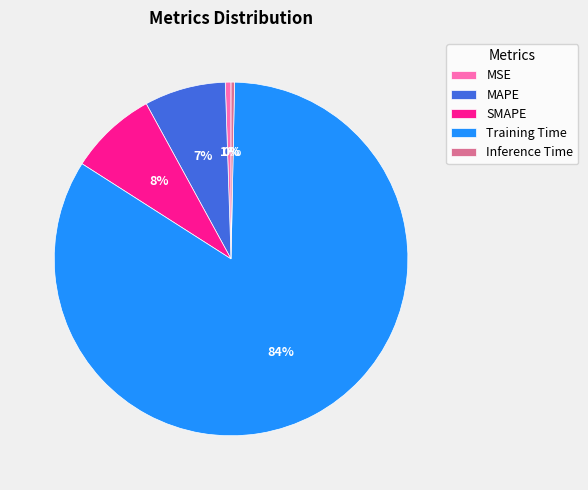

Which slice is the largest?

Training Time